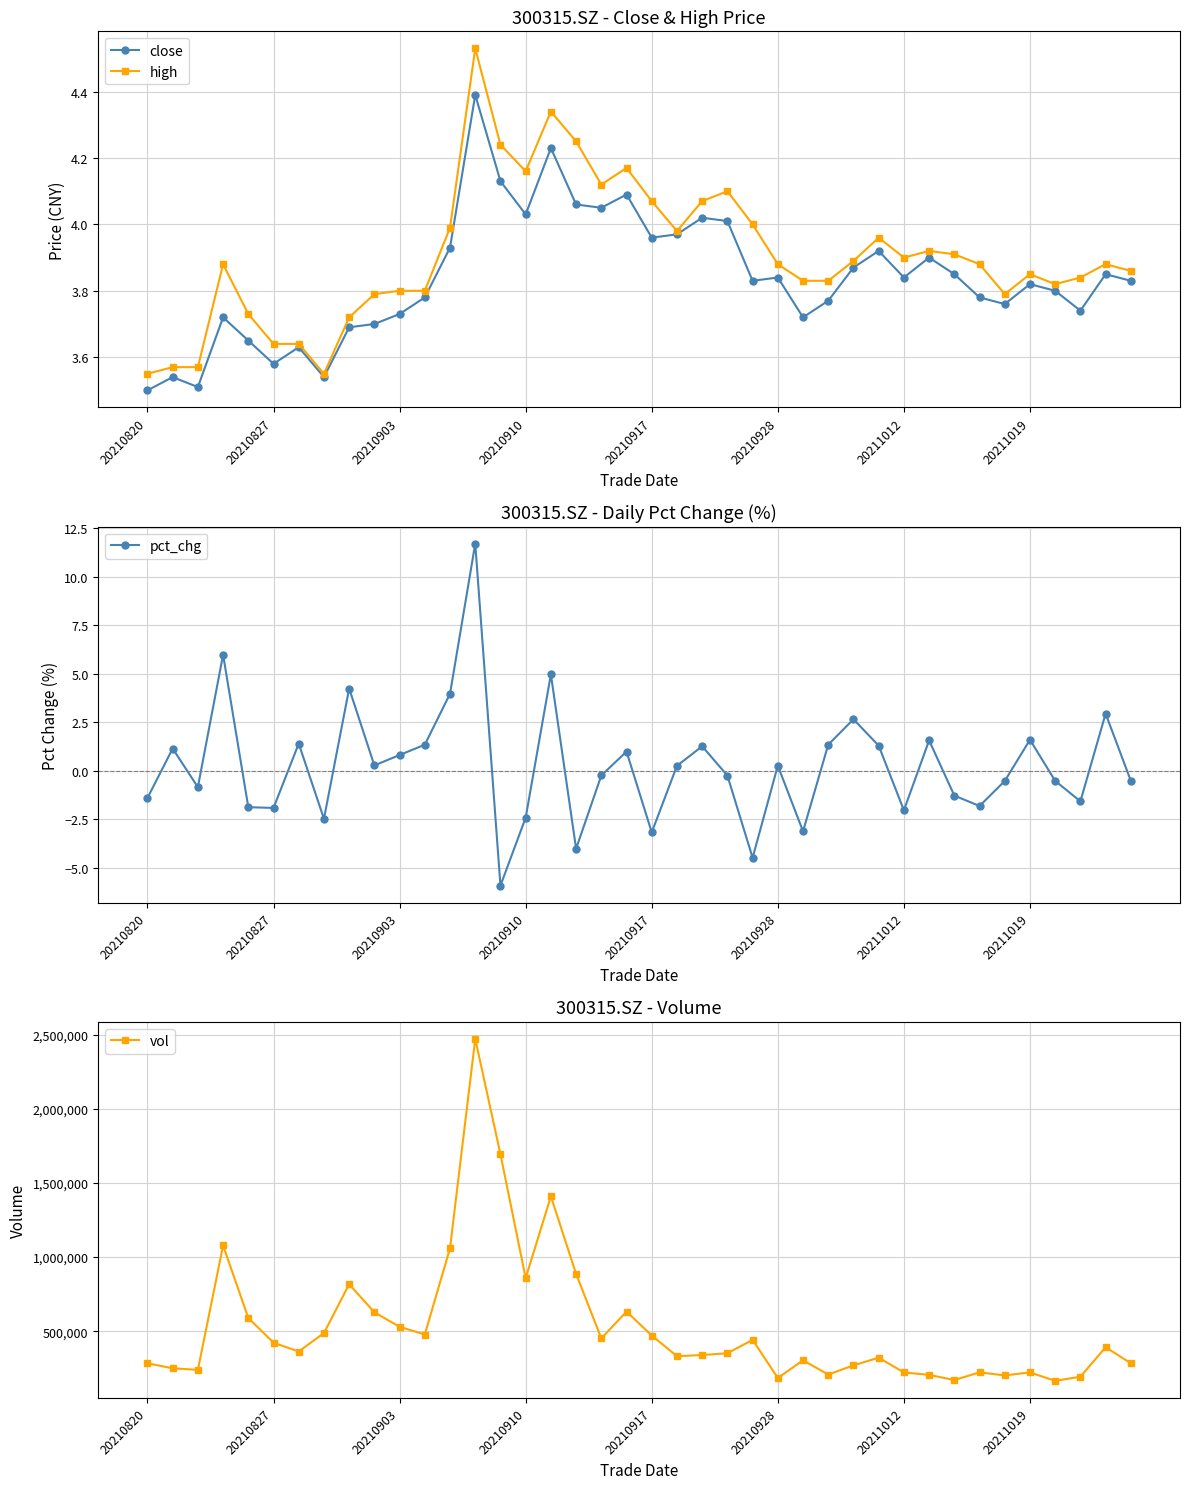

How many lines are shown in the chart?

4